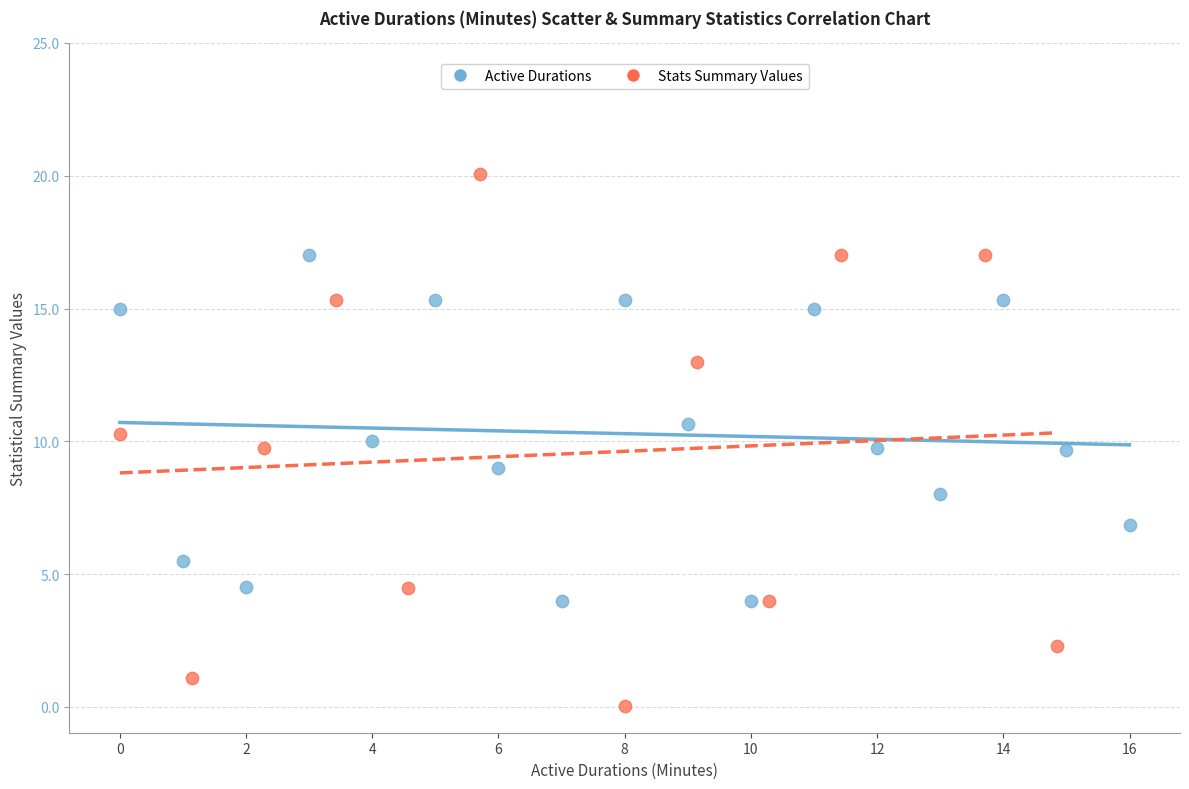

Which series reaches the maximum Y coordinate?

Stats Summary Values